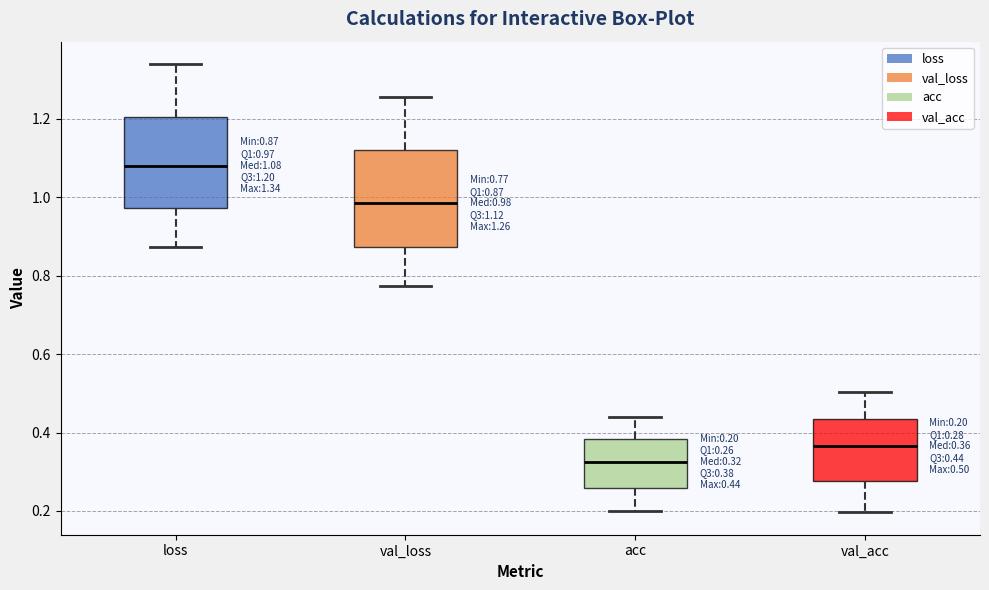

Which box has the highest median line?

loss